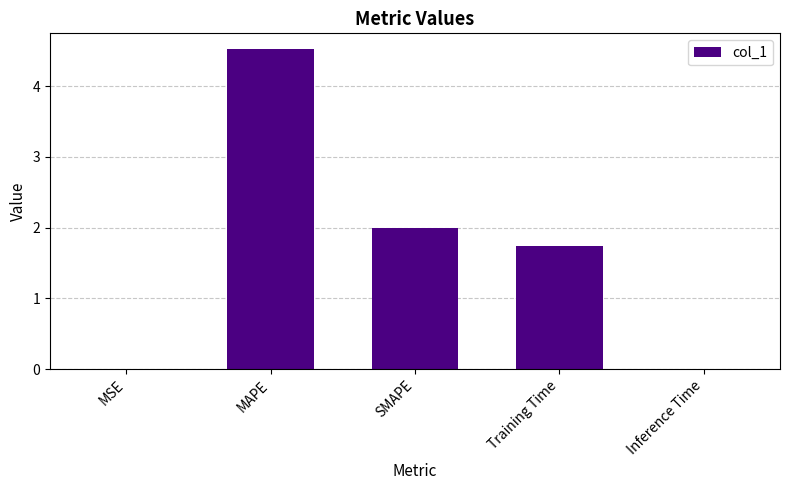

Where is the data nearest to the value 2?

SMAPE